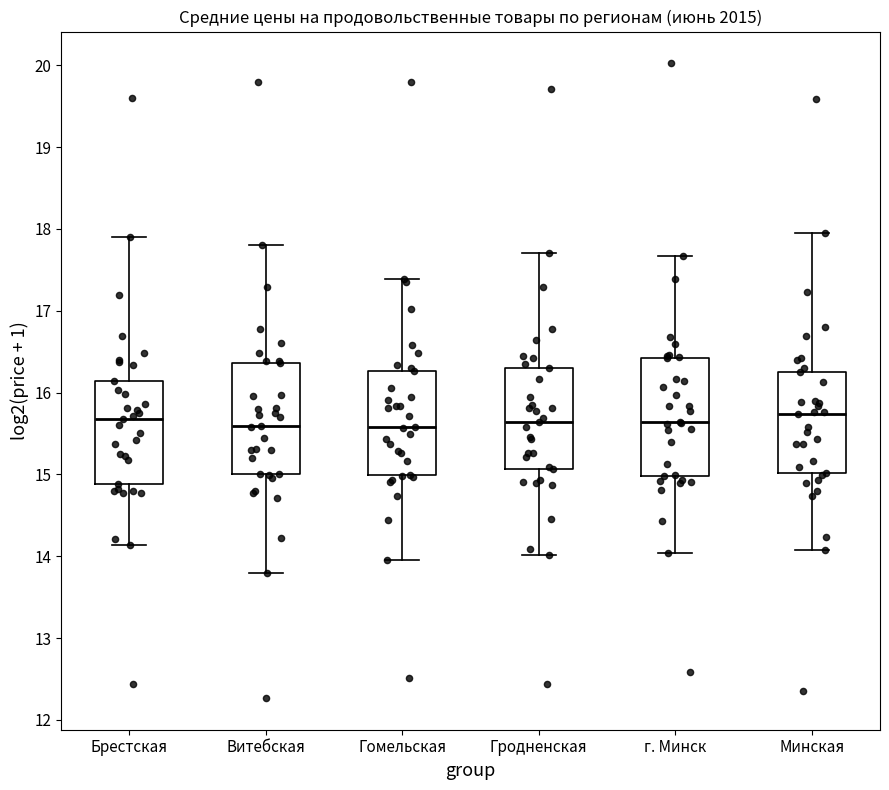

Reading left to right, transcribe this box plot: for each box, give where its median line is, the range the box spans, and where its two whiskers end, as read against the y-axis. The values are not printed on the chart, so give them approximately, as read against the axis.

Брестская: median 15.7, box 14.9 to 16.1, whiskers 14.1 to 17.9
Витебская: median 15.6, box 15.0 to 16.4, whiskers 13.8 to 17.8
Гомельская: median 15.6, box 15.0 to 16.3, whiskers 13.9 to 17.4
Гродненская: median 15.6, box 15.1 to 16.3, whiskers 14.0 to 17.7
г. Минск: median 15.6, box 15.0 to 16.4, whiskers 14.0 to 17.7
Минская: median 15.7, box 15.0 to 16.2, whiskers 14.1 to 18.0